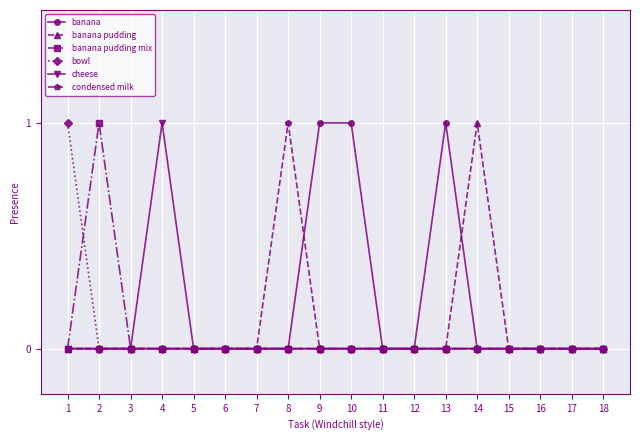

What is the value of the banana point at the 10th from the left?

1